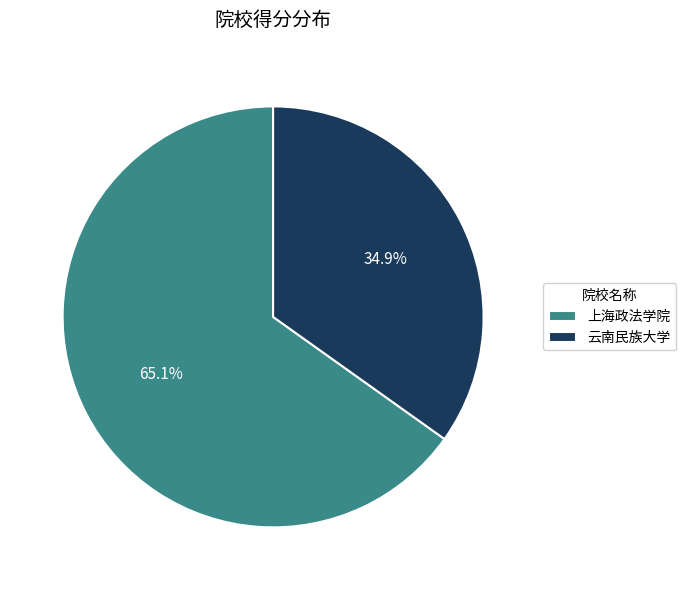

Combined, what portion of the pie is 上海政法学院 and 云南民族大学?

100.0%